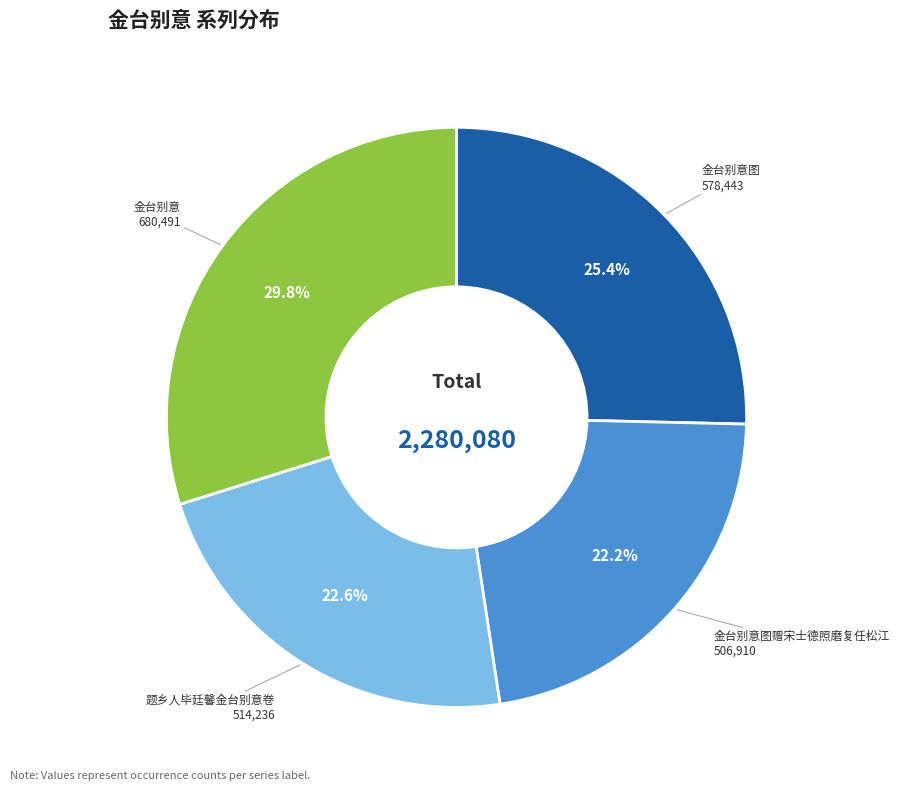

Is there a majority slice in this chart?

No